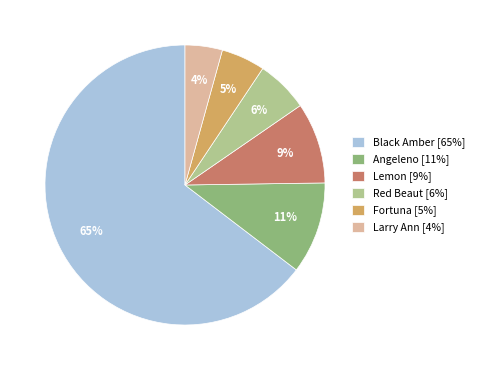

Is there any slice that represents more than half of the pie?

Yes